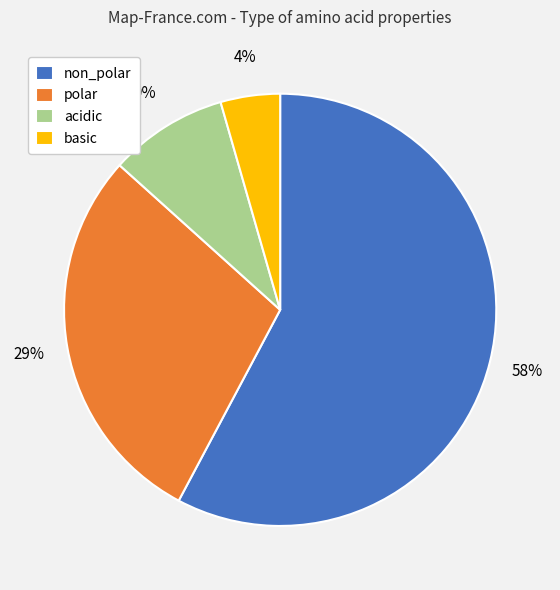

To the nearest percent, what percentage of the pie is polar?

29%